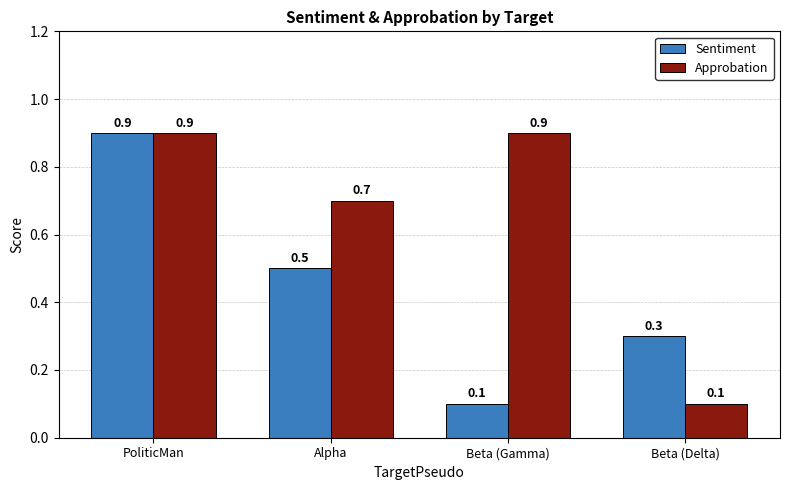

Which series changed the most between Alpha and Beta (Gamma)?

Sentiment